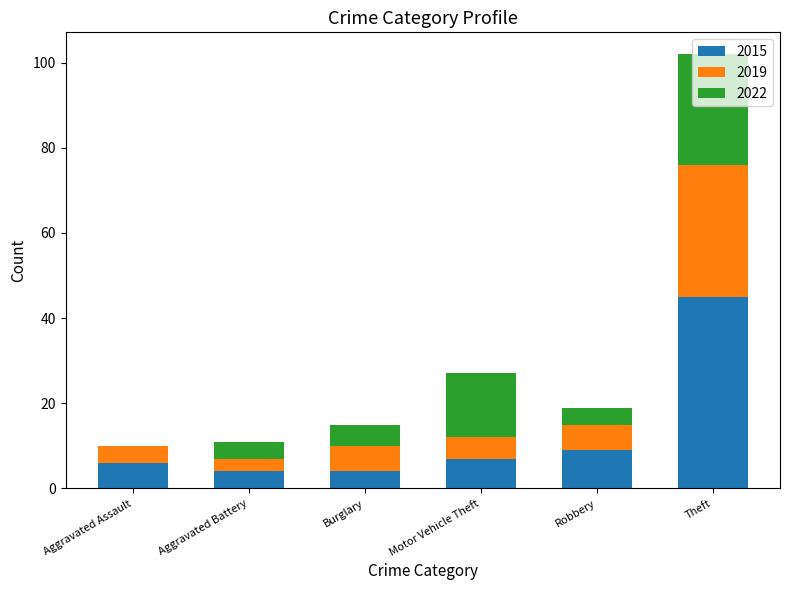

At which label does 2015 reach its peak?

Theft